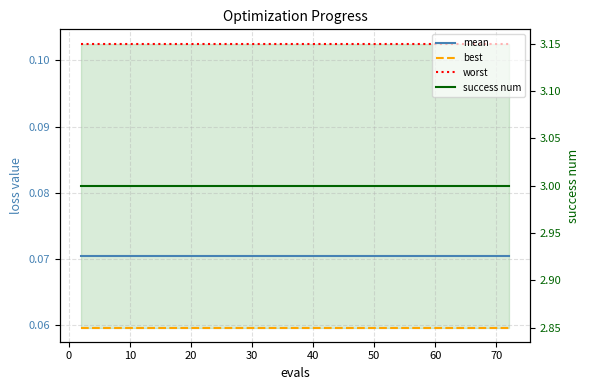

True or false: success num and best cross at least once.

False